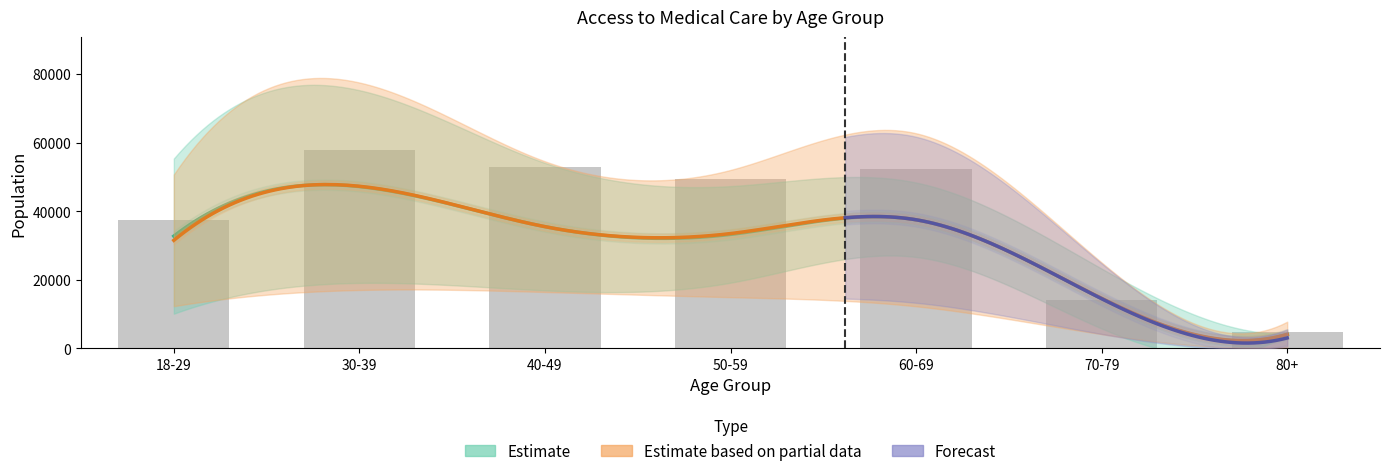

At how many categories does at least one series exceed 5997?

7